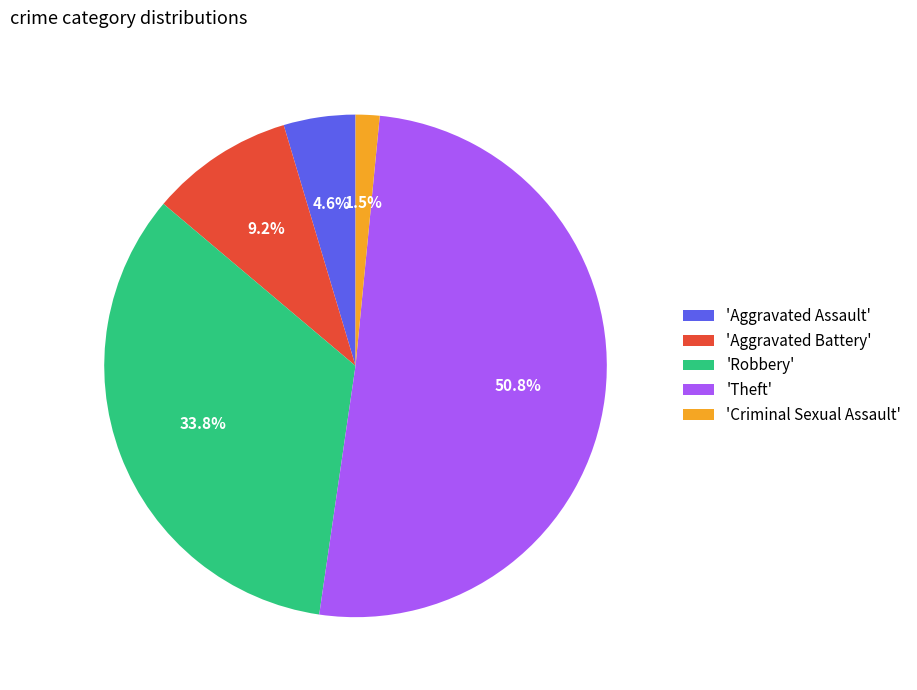

Is there a majority slice in this chart?

Yes